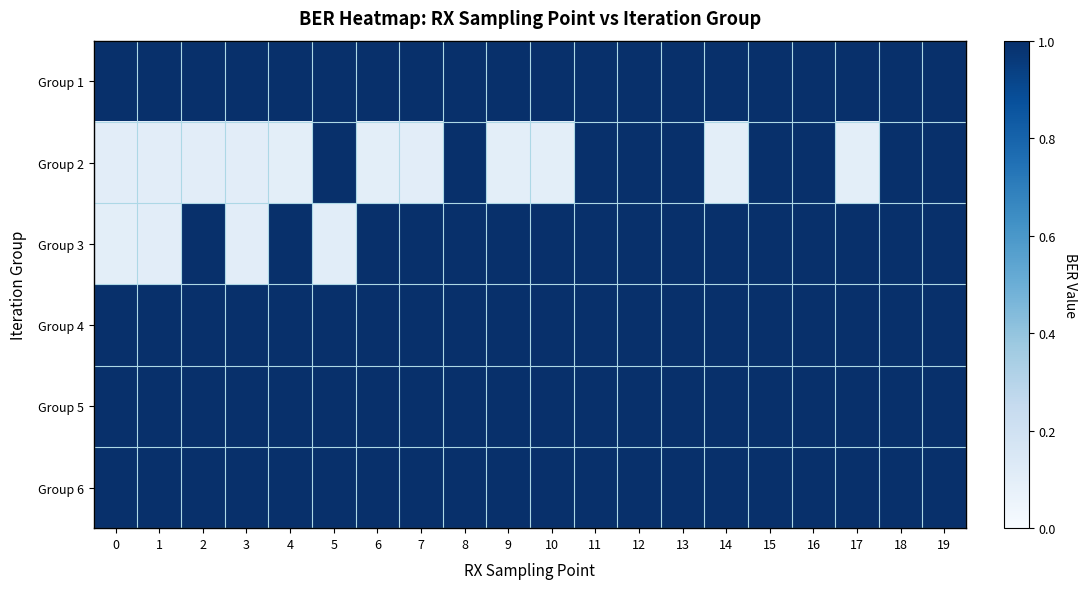

What is the smallest value displayed?

0.1